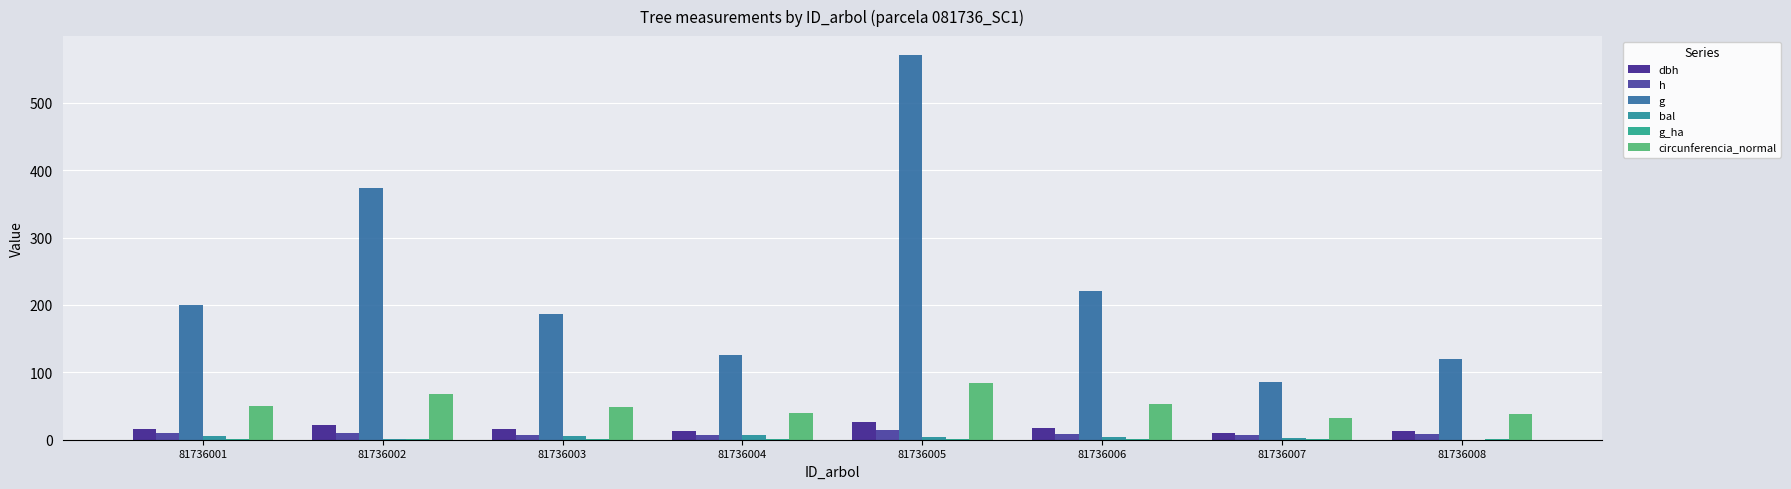

At which label does g first exceed 199?

81736001